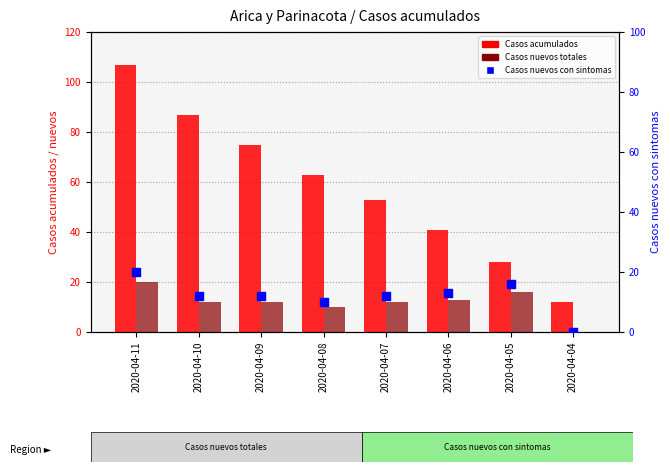

What are all the series names shown in the legend?

Casos acumulados, Casos nuevos totales, Casos nuevos con sintomas